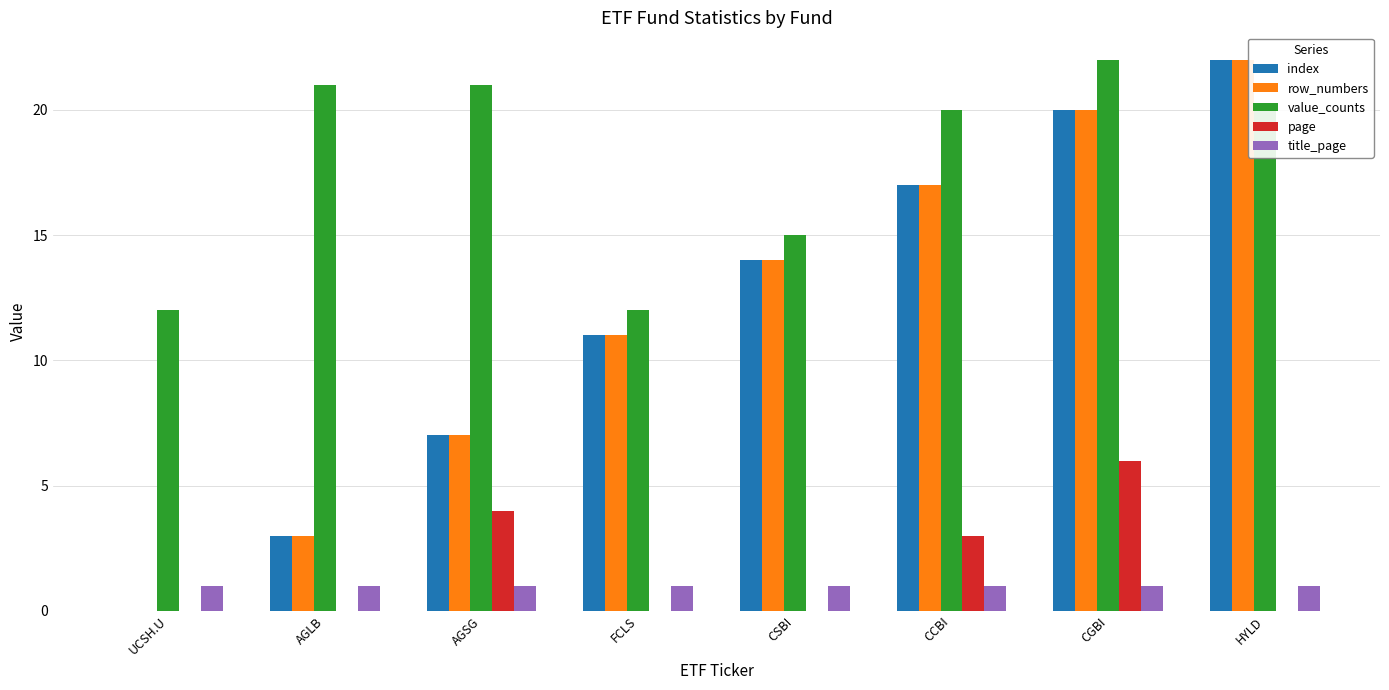

The value of row_numbers at CSBI is 9. True or false?

False